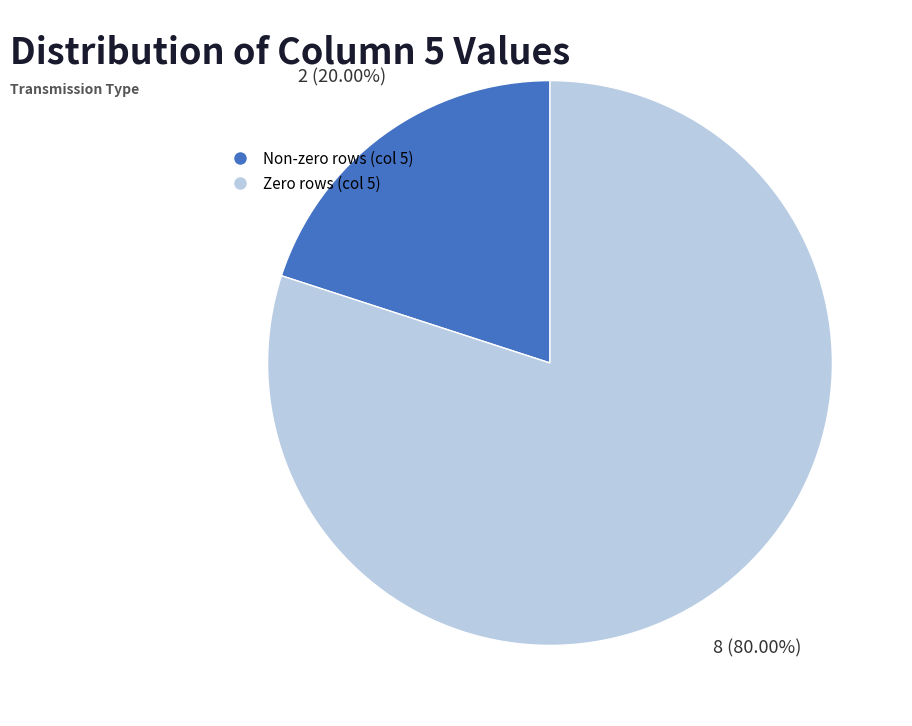

Is there any slice that represents more than half of the pie?

Yes